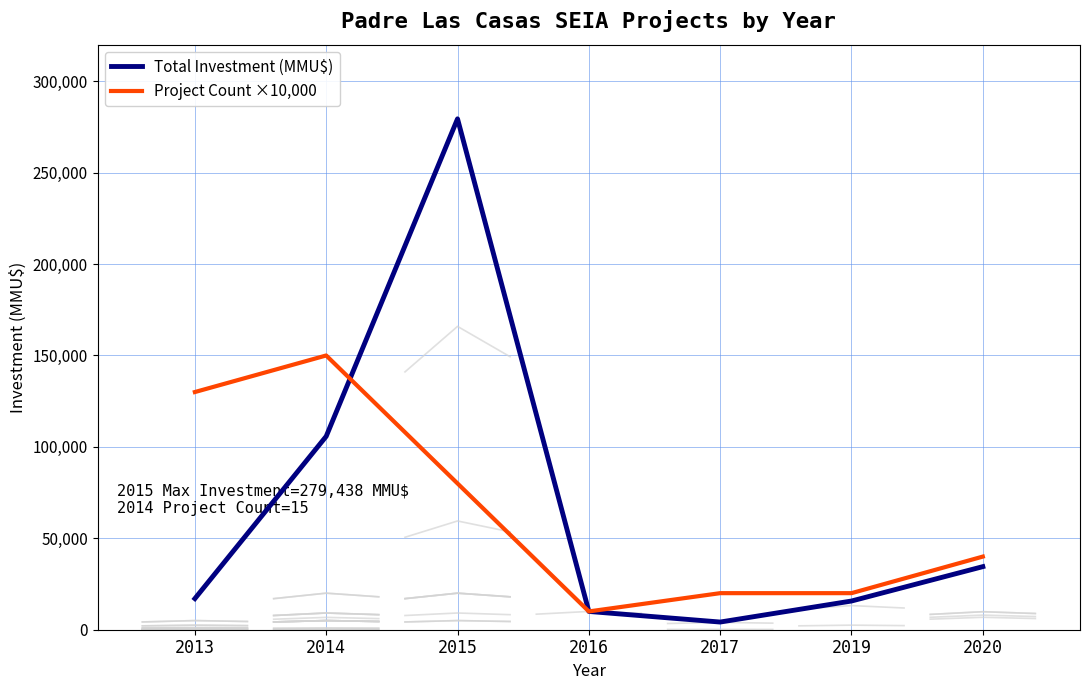

Does the chart have visible grid lines?

Yes